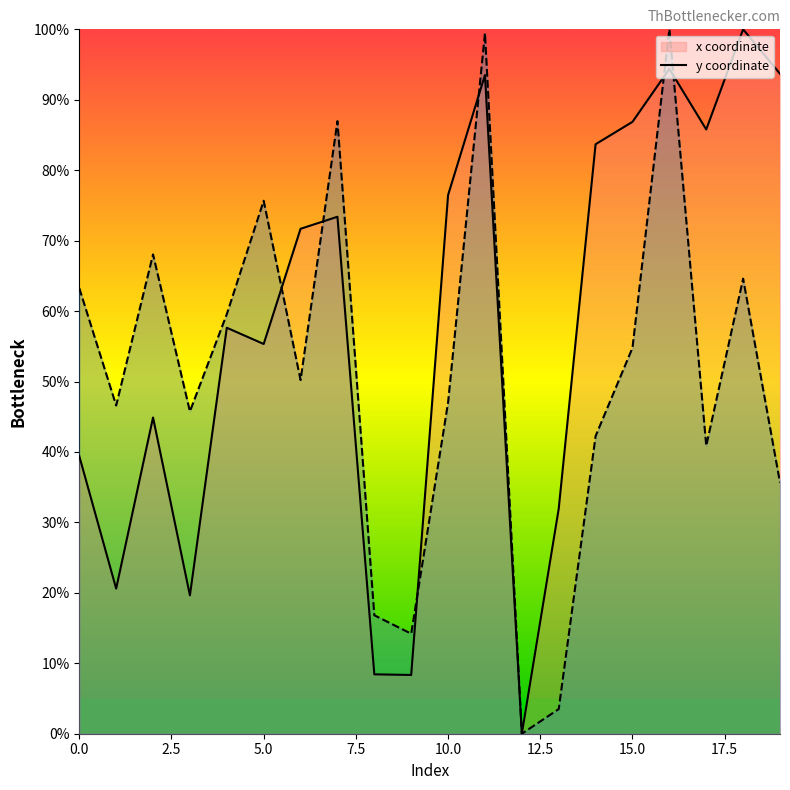

How many series are shown in this chart?

2